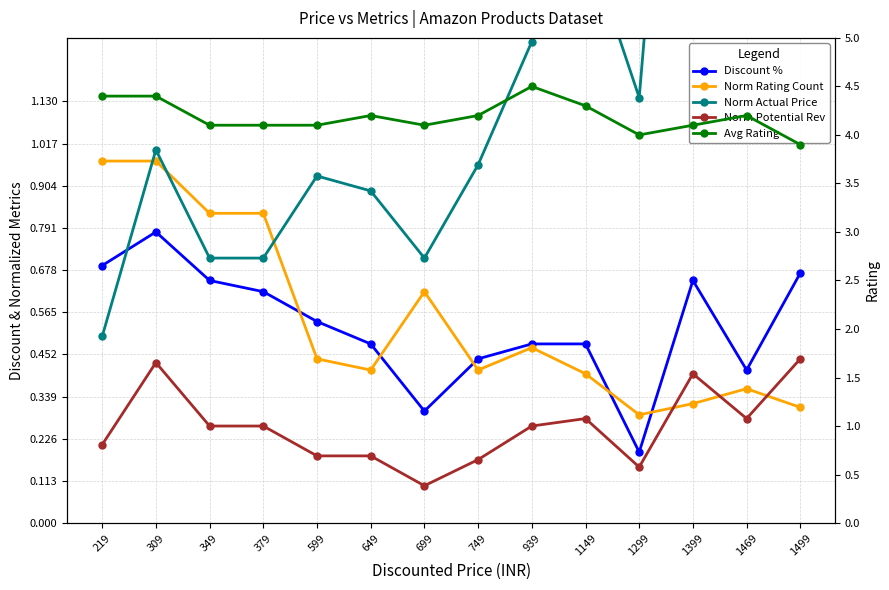

Which series has the largest range (max minus min)?

Norm Actual Price